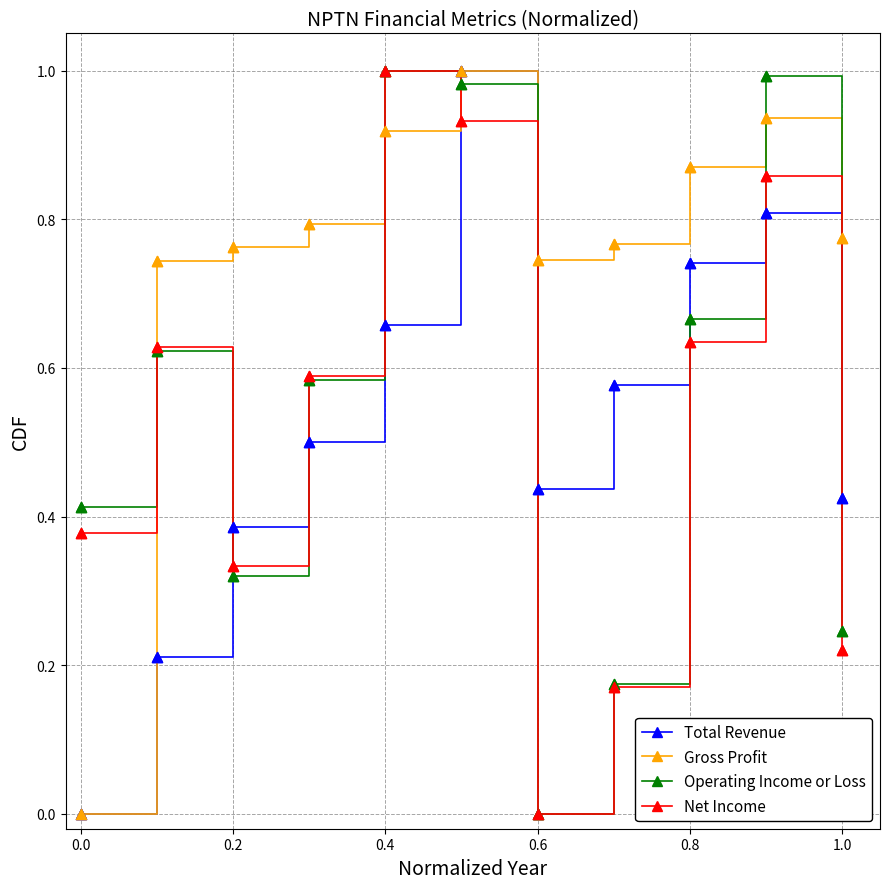

Which series has the largest total across all categories?

Gross Profit